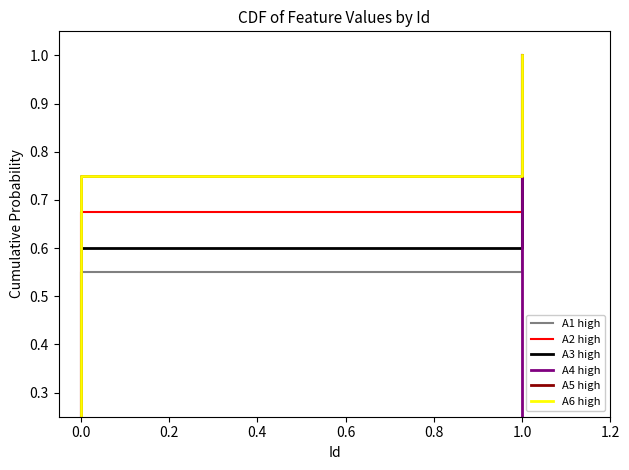

What is the difference between the maximum and minimum values in the A1 high series?

1